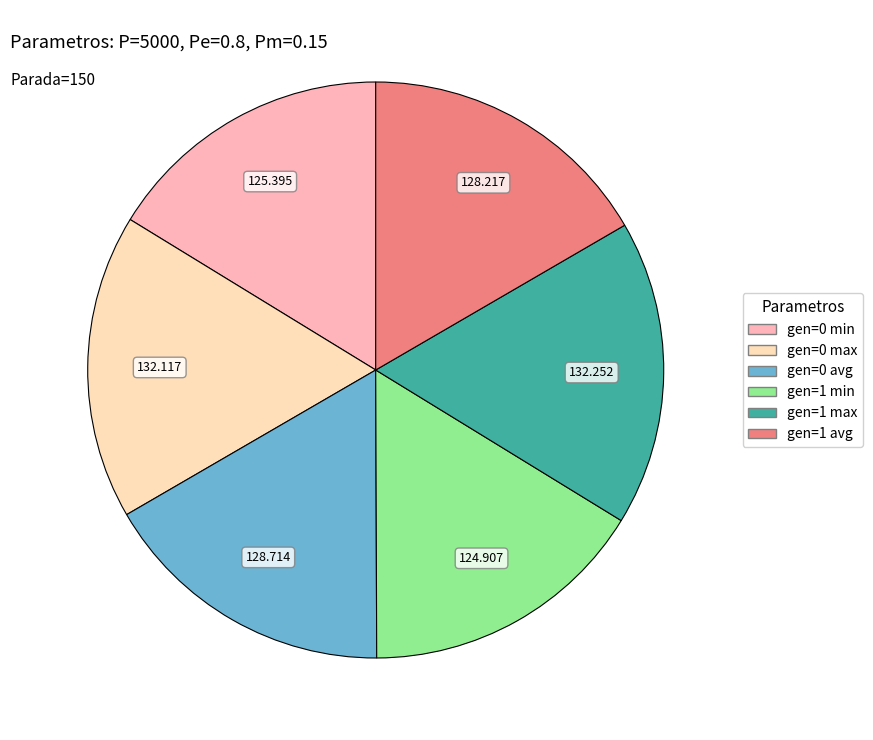

Is gen=1 avg the majority of the pie?

No